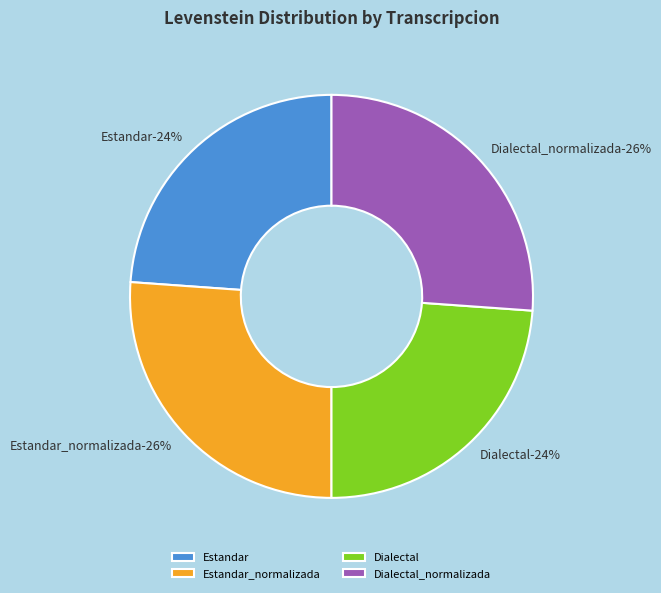

Count the number of slices in the pie.

4